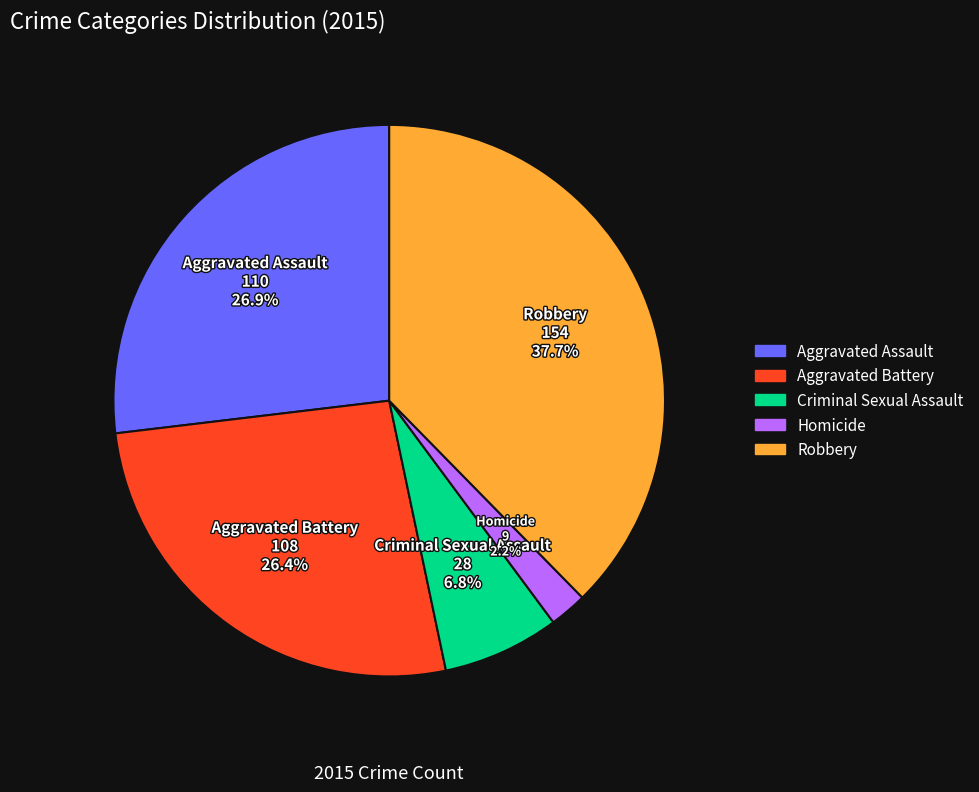

Between Criminal Sexual Assault and Aggravated Assault, which is larger?

Aggravated Assault